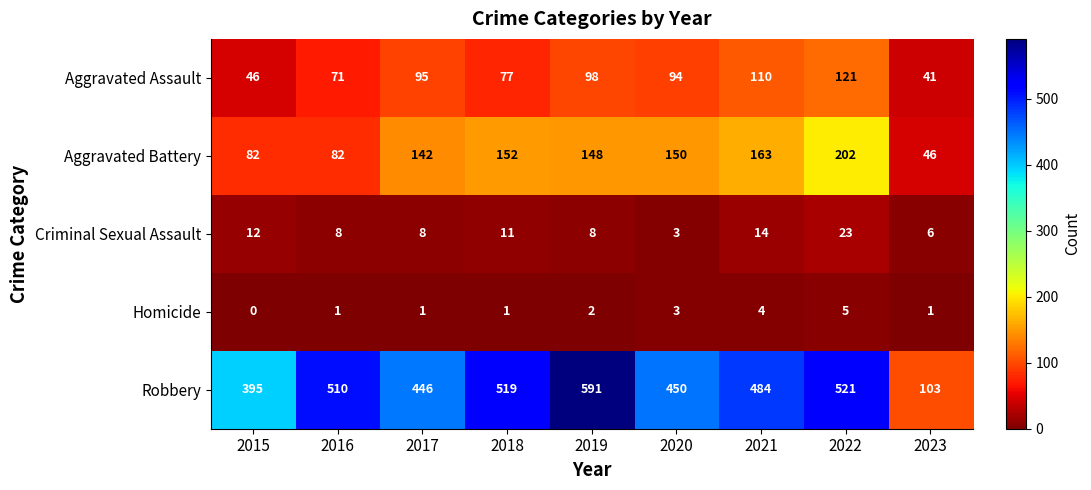

Which series has the largest range (max minus min)?

Robbery